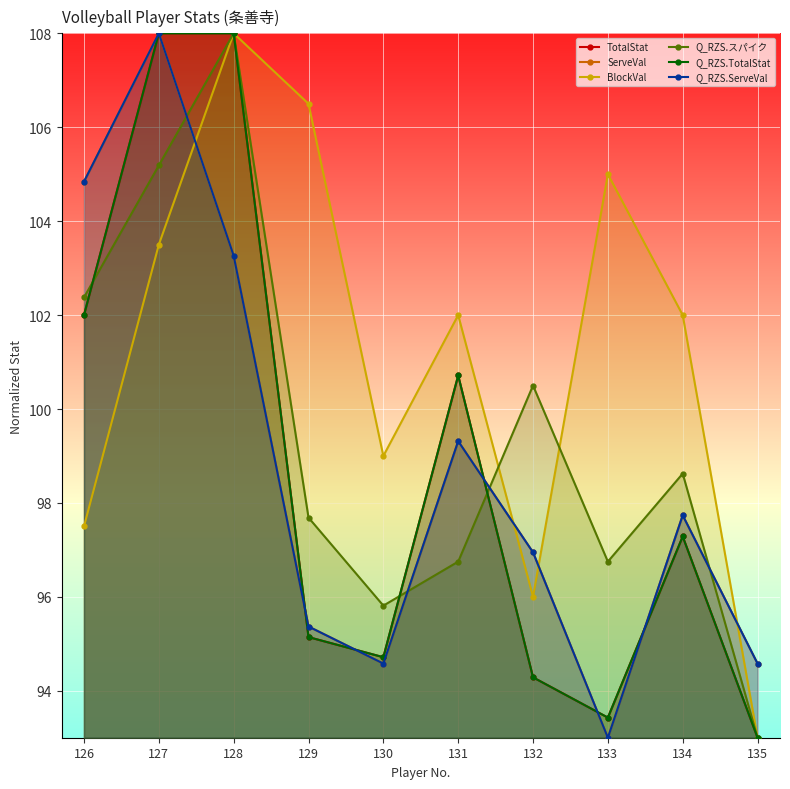

List the labels in order of TotalStat value, largest first.

127, 128, 126, 131, 134, 129, 130, 132, 133, 135